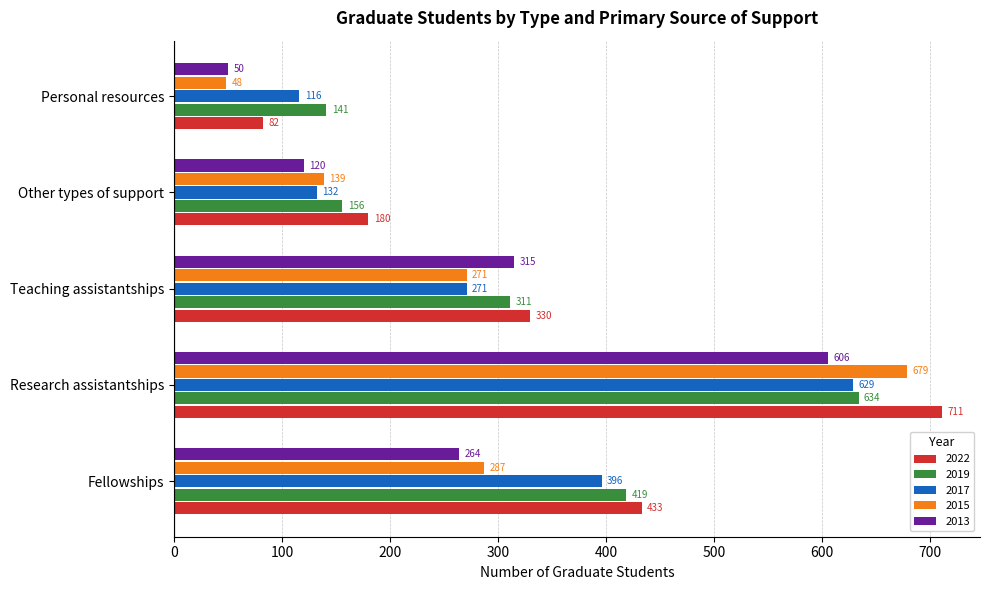

The value of 2013 at Fellowships is 264. True or false?

True